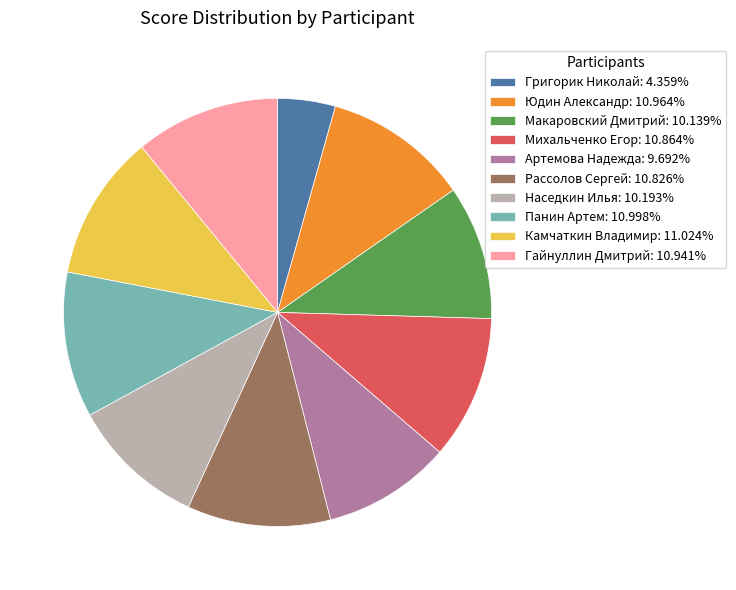

What is the ratio of the value at Гайнуллин Дмитрий: 10.941% to the value at Григорик Николай: 4.359%?

2.5